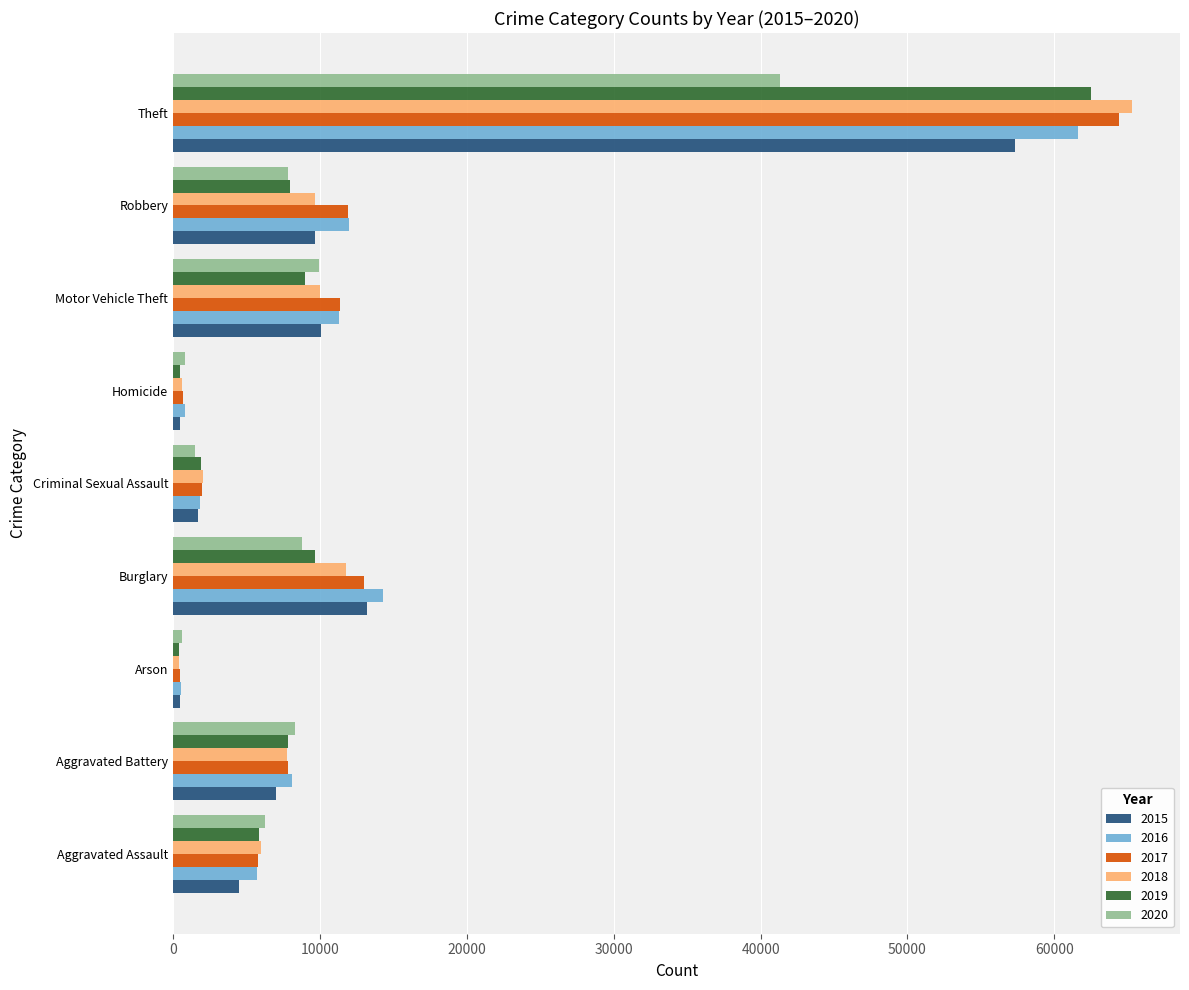

What is the total value across all series at Burglary?

70617